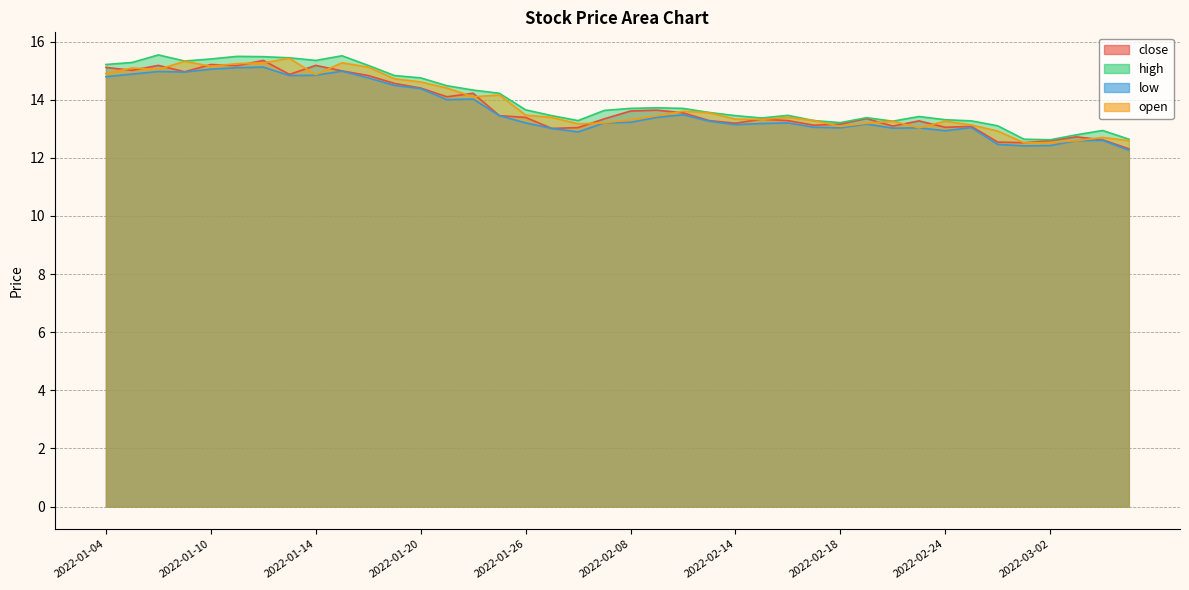

Is the value of high at 2022-02-16 greater than the value of open at 2022-01-12?

No